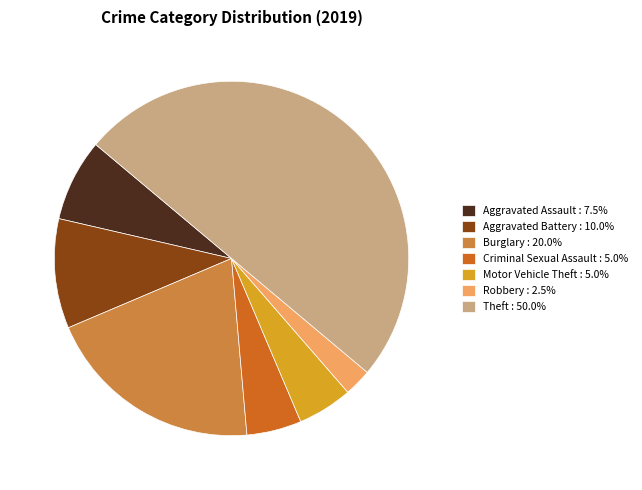

Approximately how many times larger is the value at Burglary : 20.0% compared to Motor Vehicle Theft : 5.0%?

4.0